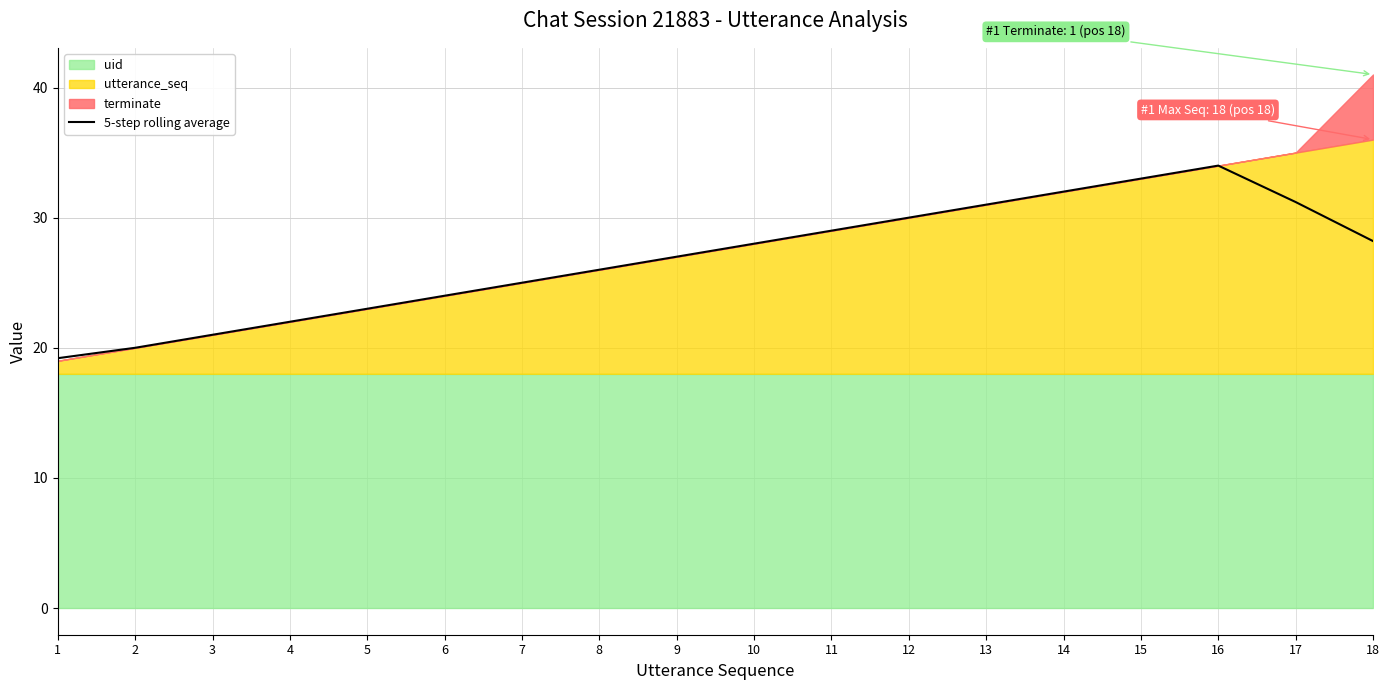

What is the maximum value for 5-step rolling average?

34.0